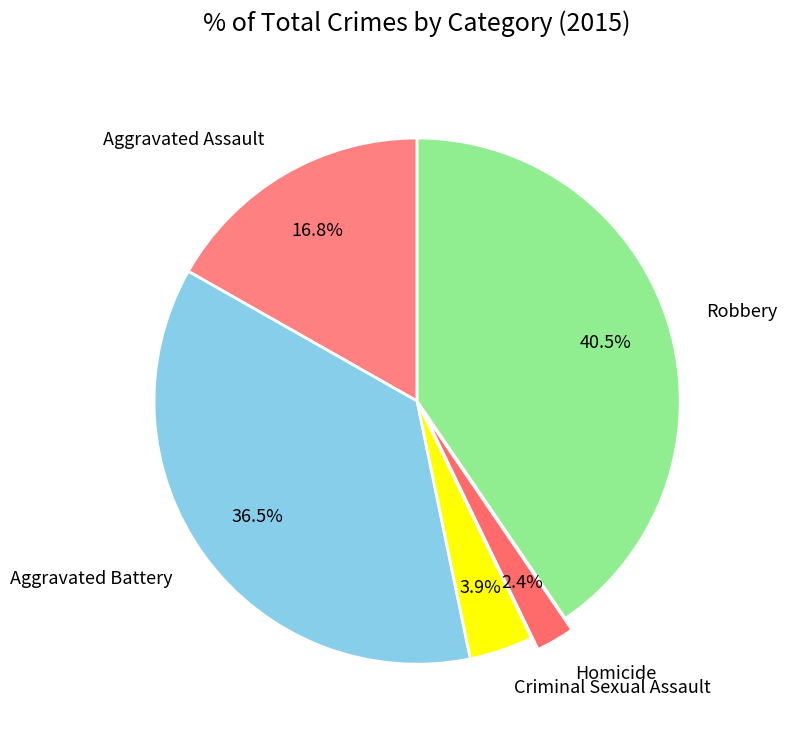

Does any single category account for the majority?

No